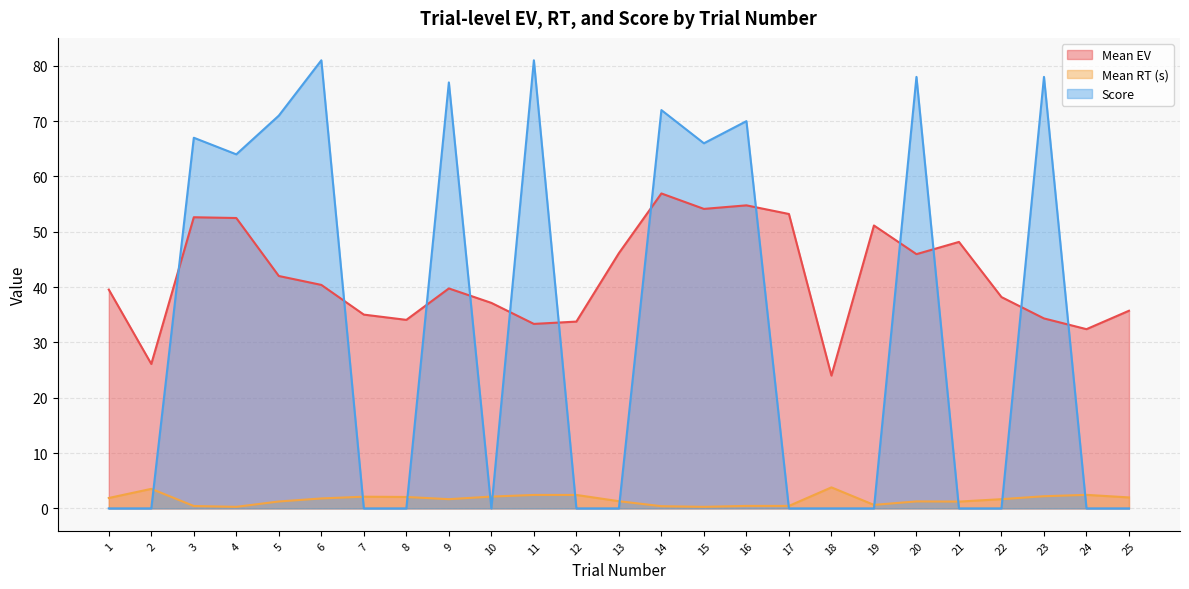

Rank the series by their average value, from lowest to highest.

Mean RT (s), Score, Mean EV